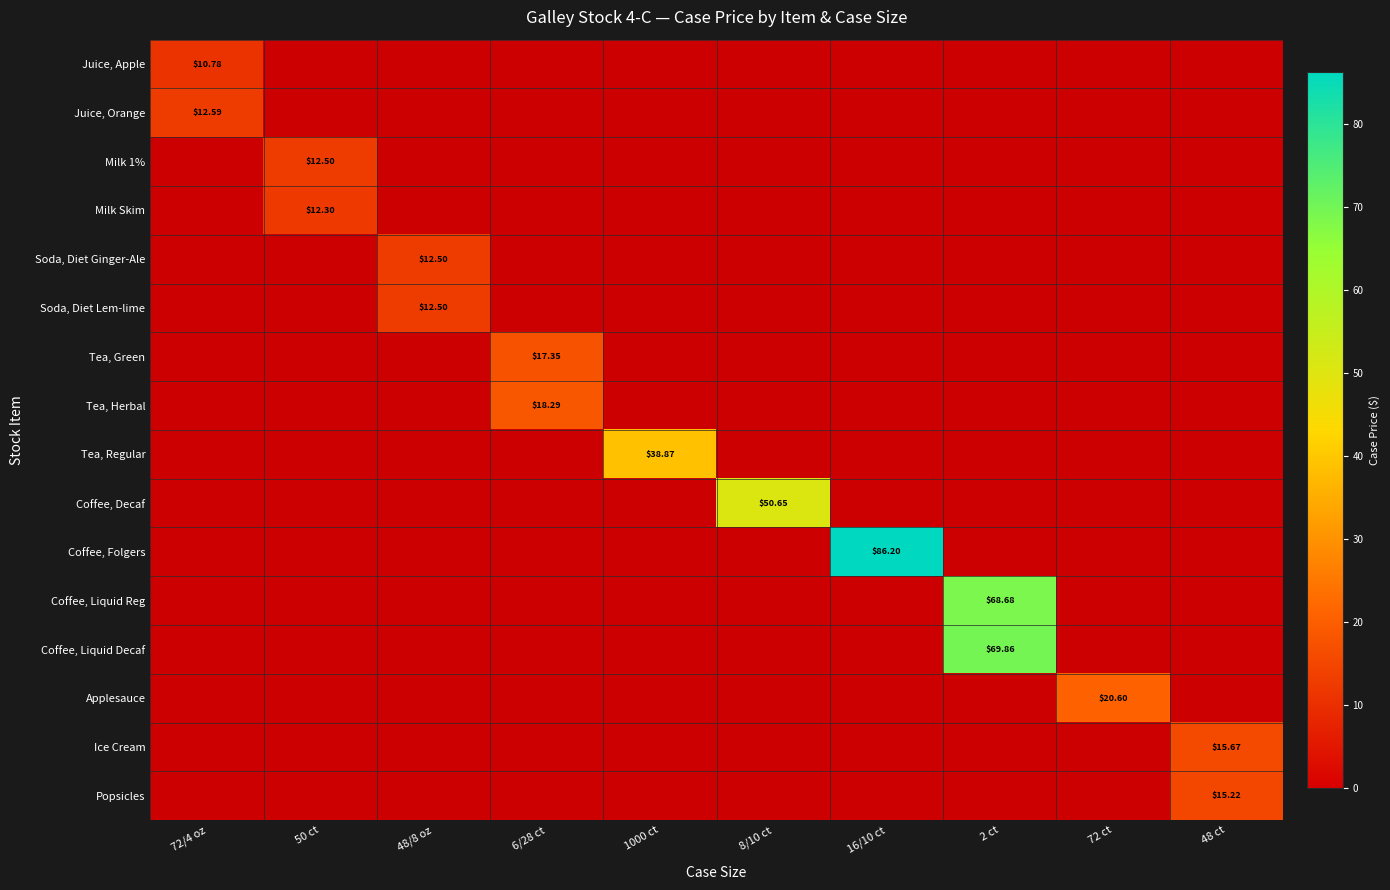

Which category has the lowest value in the Tea, Green series?

72/4 oz